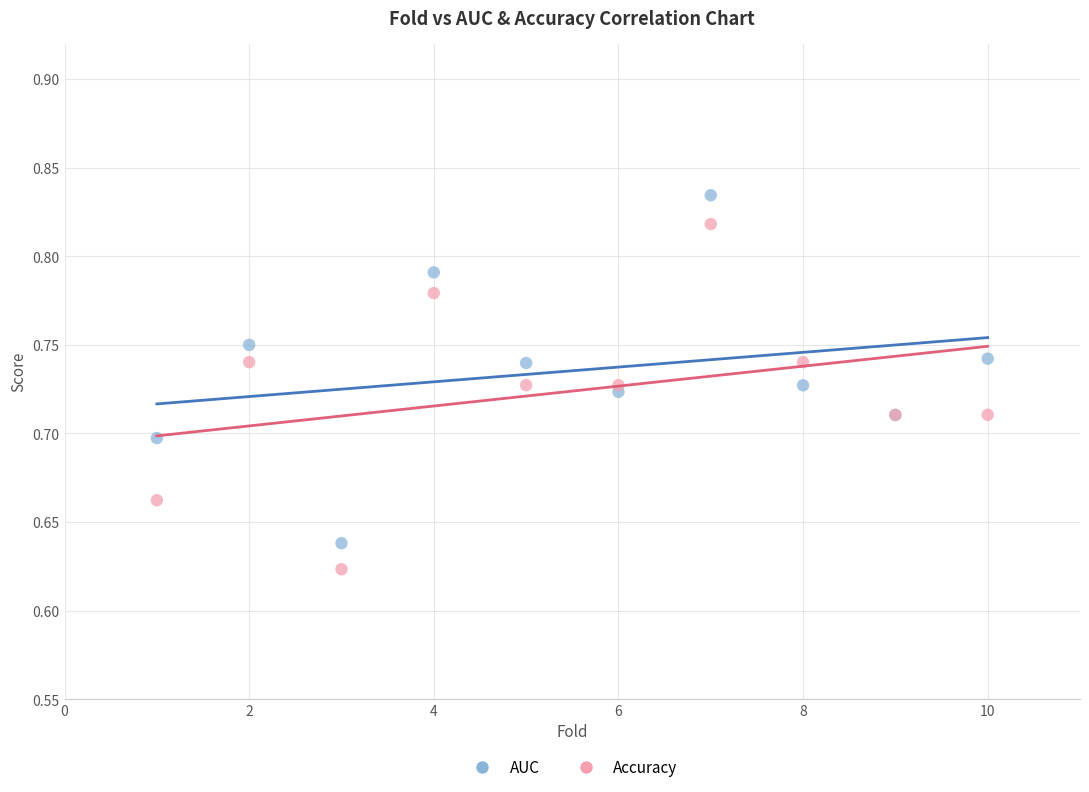

What are all the series names shown in the legend?

AUC, Accuracy